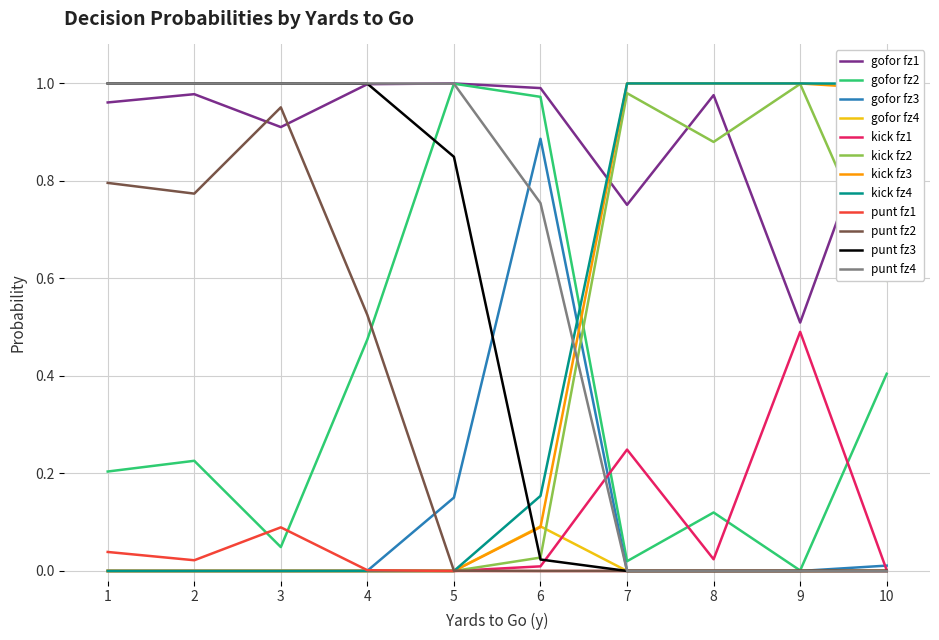

The kick fz4 series shows 1.4 at 7. True or false?

False